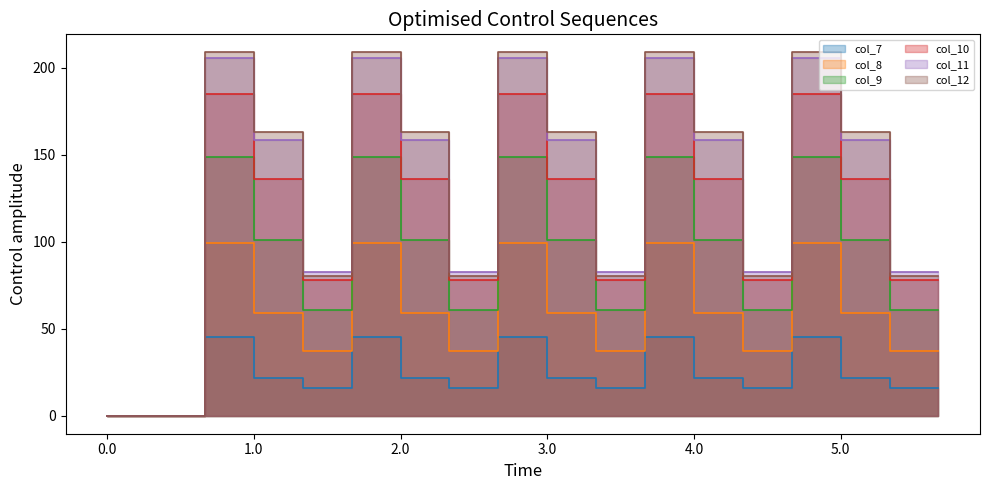

Which series changed the most between 3.1 and 4.0?

col_10